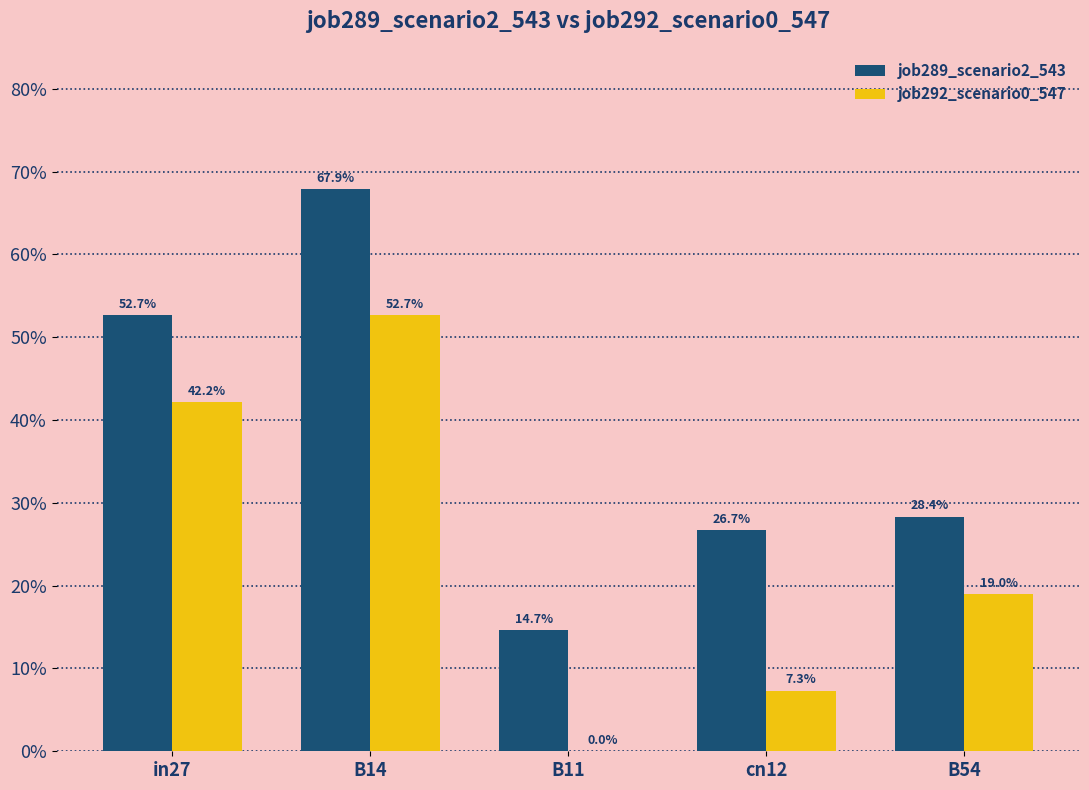

The value of job292_scenario0_547 at cn12 is 0.1. True or false?

True